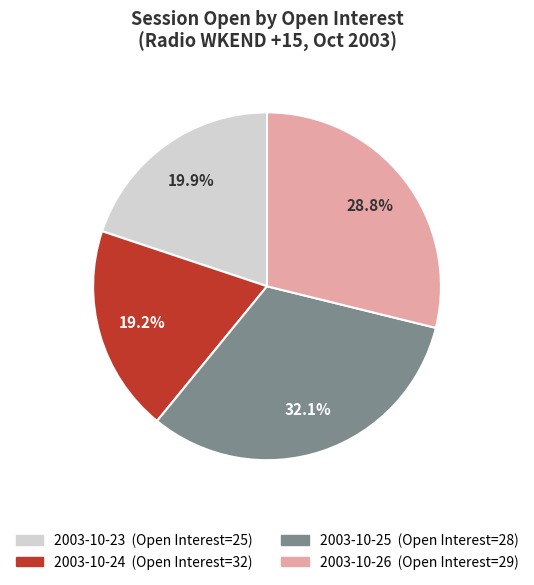

Does any single category account for the majority?

No